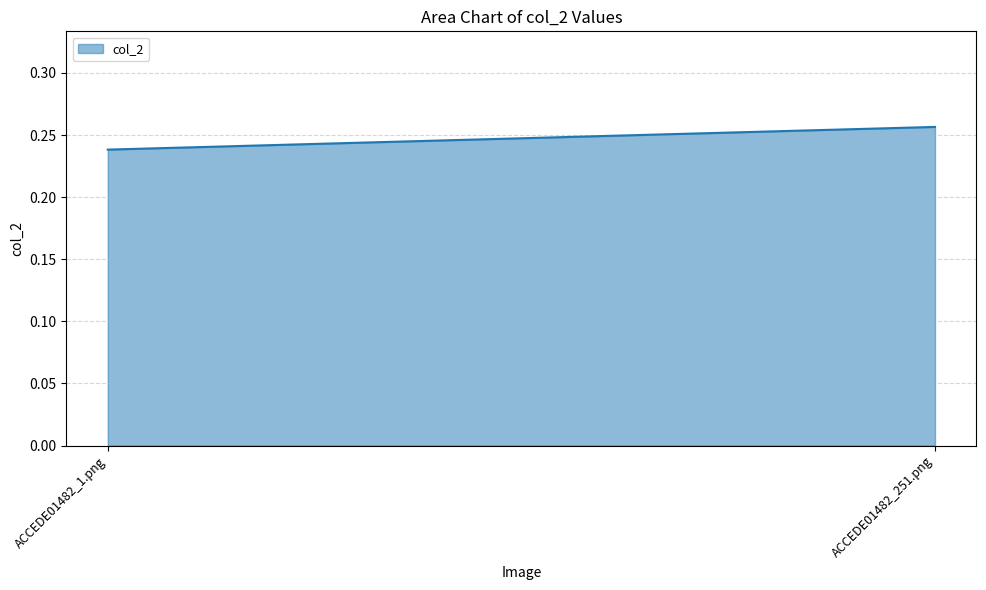

At which label is the value closest to 0?

ACCEDE01482_1.png